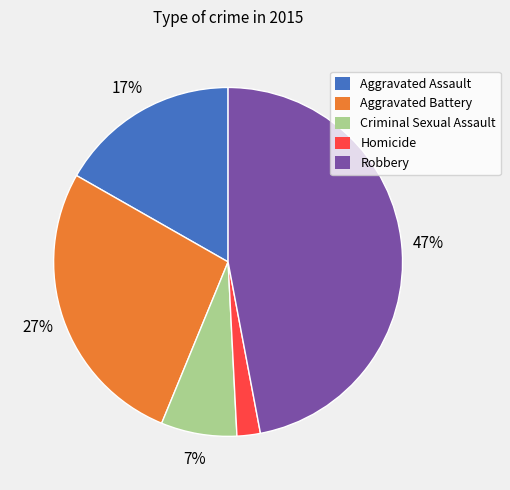

Which category has the smallest portion of the pie?

Homicide